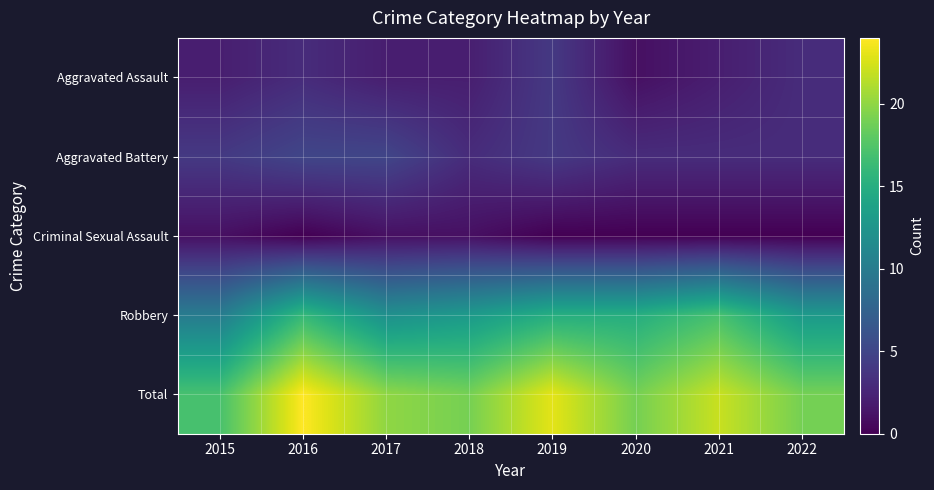

List the series in order of their peak value, highest first.

Total, Robbery, Aggravated Battery, Aggravated Assault, Criminal Sexual Assault